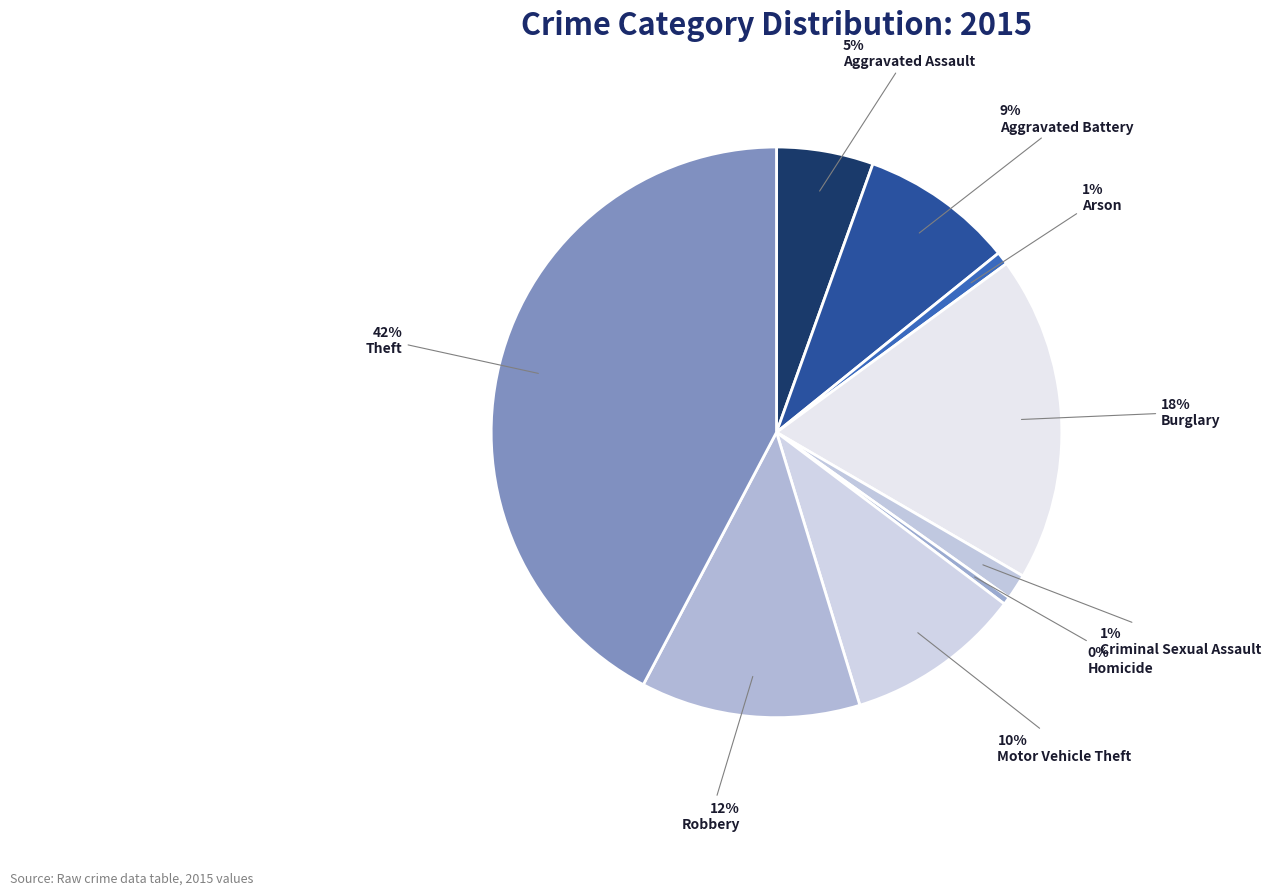

Which has a higher value, Arson or Motor Vehicle Theft?

Motor Vehicle Theft